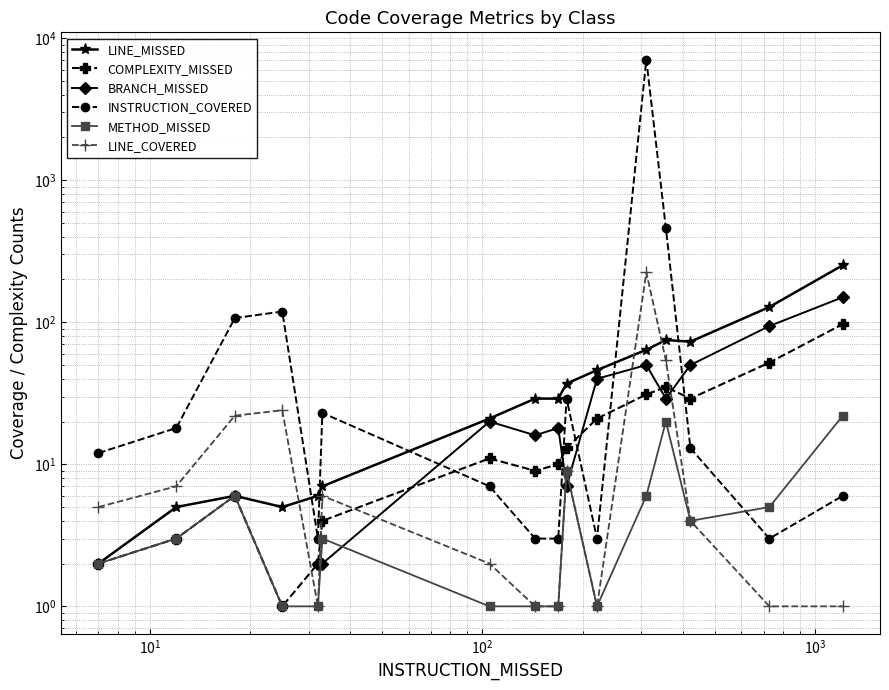

How many data points in BRANCH_MISSED are above 18?

7